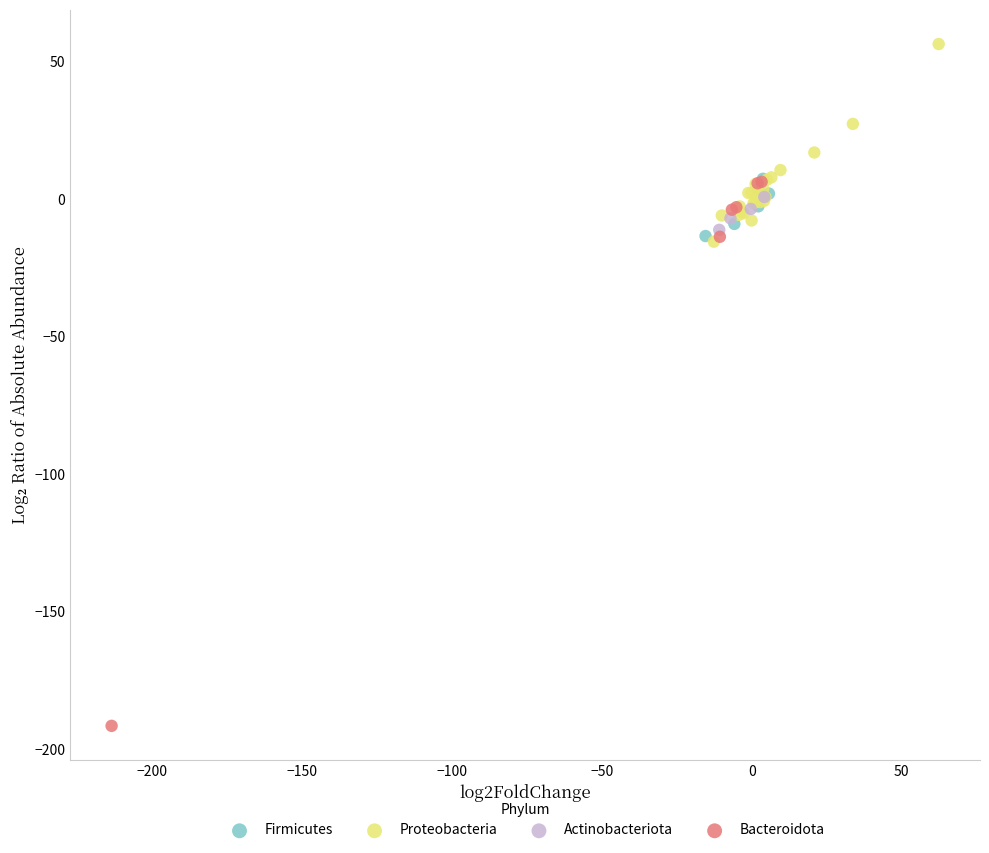

What are all the series names shown in the legend?

Firmicutes, Proteobacteria, Actinobacteriota, Bacteroidota